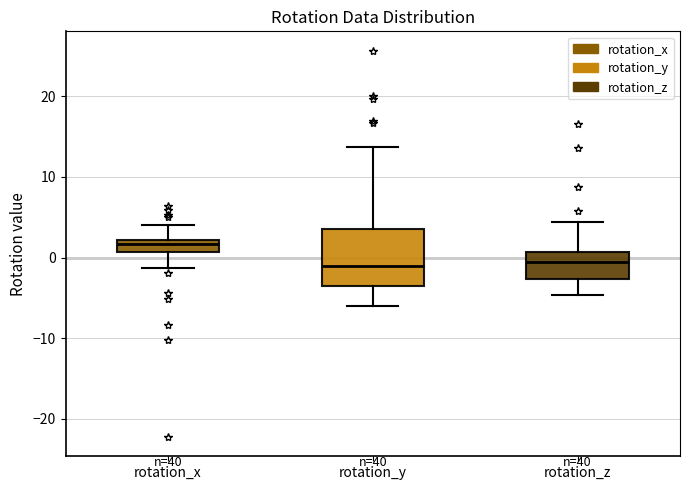

Which box is the tallest, from its lower edge to its upper edge?

rotation_y